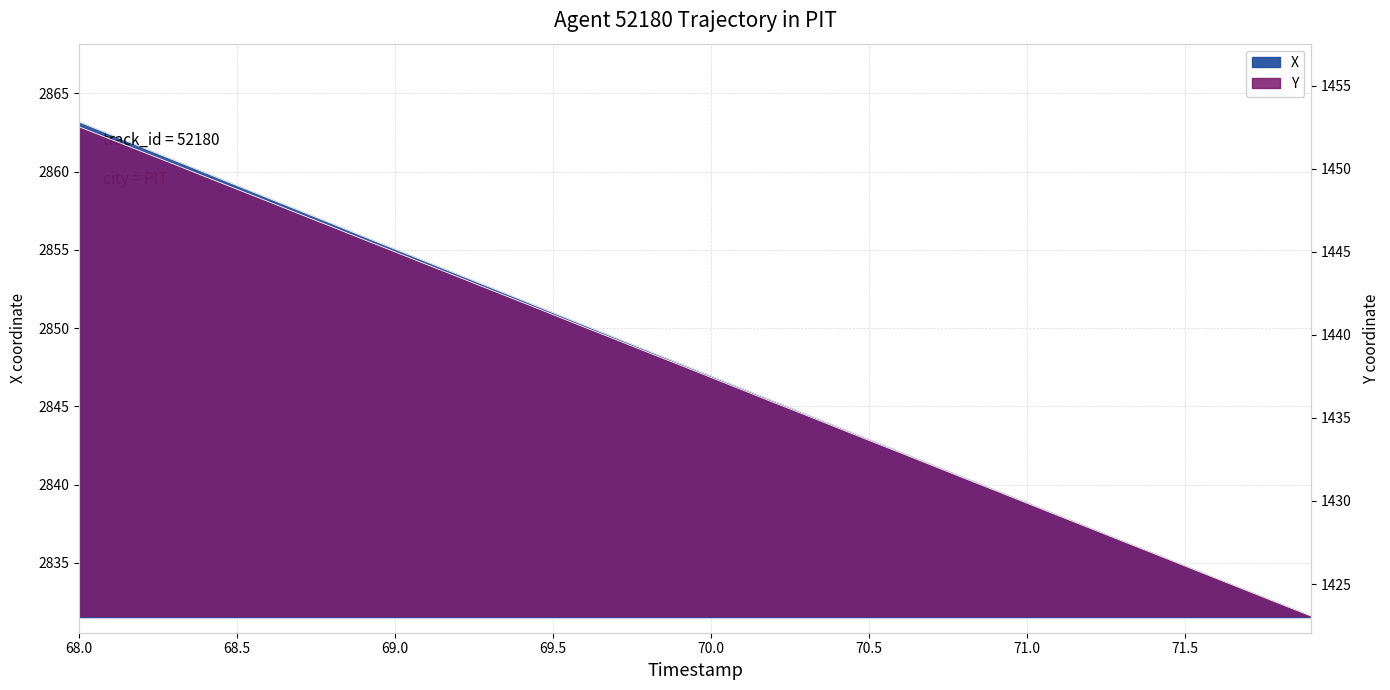

At which label does Y first exceed 1438?

68.0